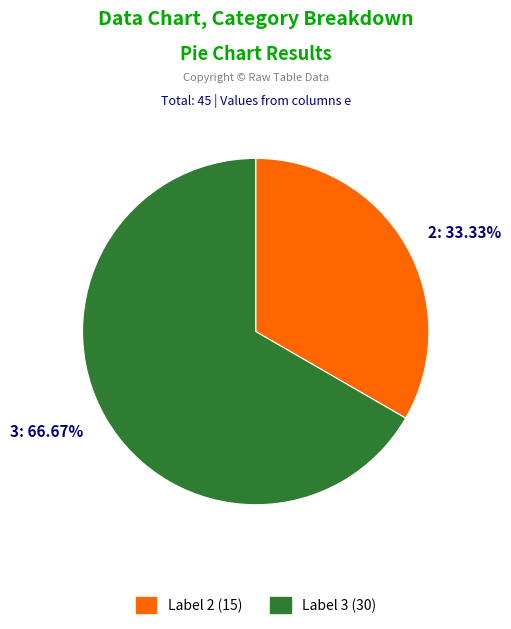

Rank the categories by value from lowest to highest.

2: 33.33%, 3: 66.67%